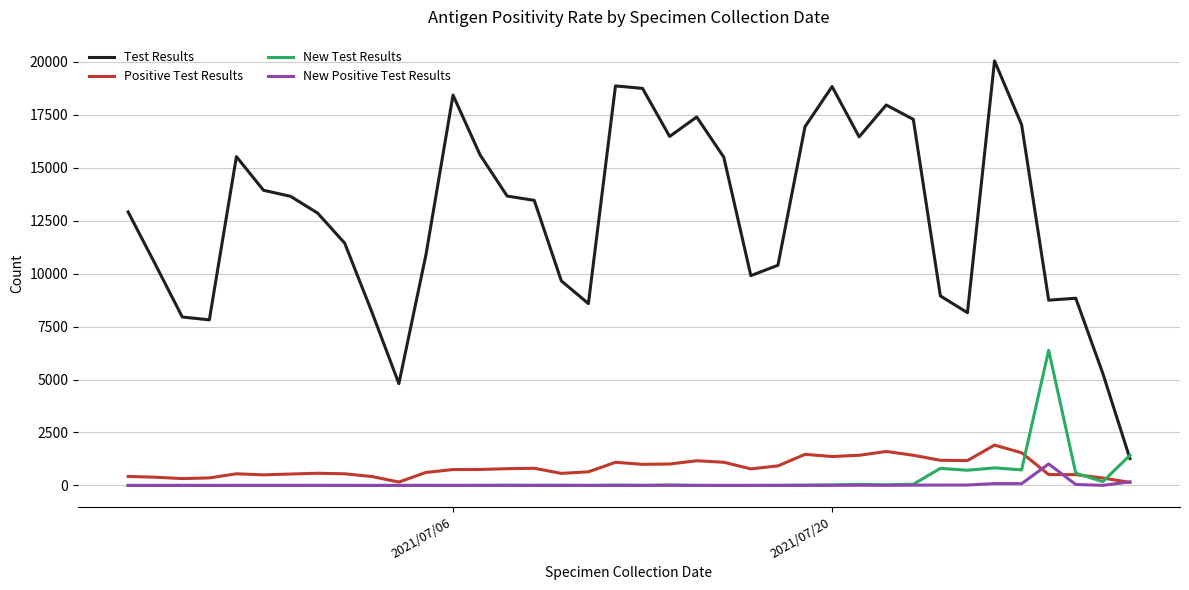

List the series in order of their peak value, lowest first.

New Positive Test Results, Positive Test Results, New Test Results, Test Results